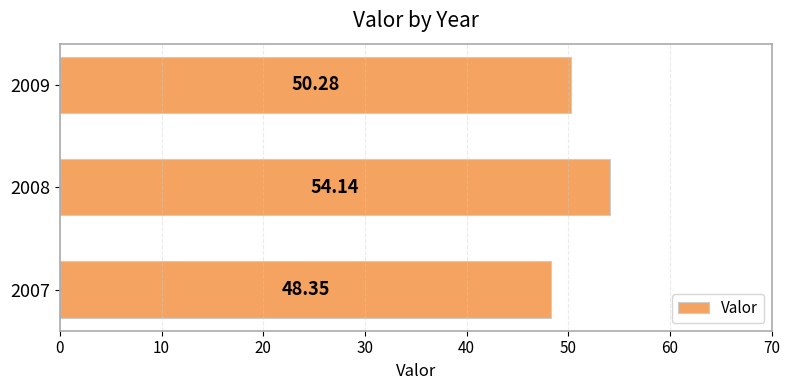

What is the change in value from 2007 to 2008?

+5.8